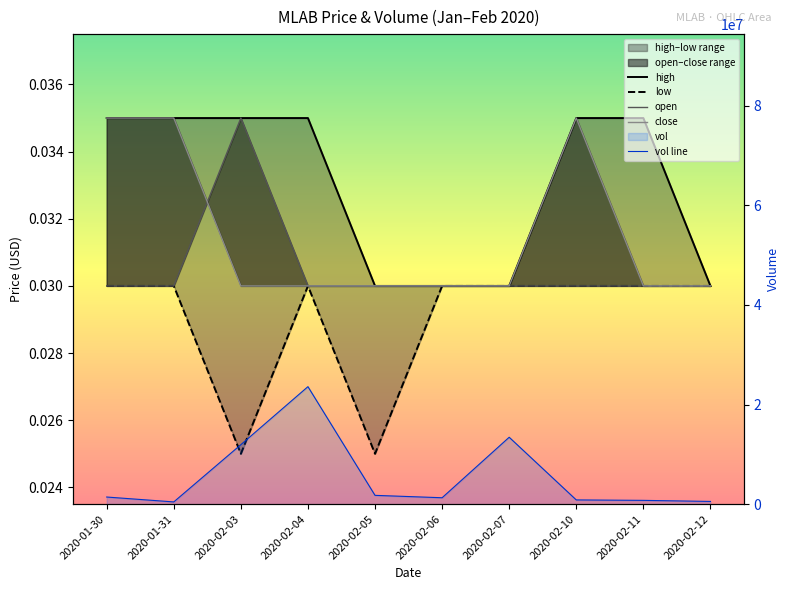

What is the sum of all high values?

0.3